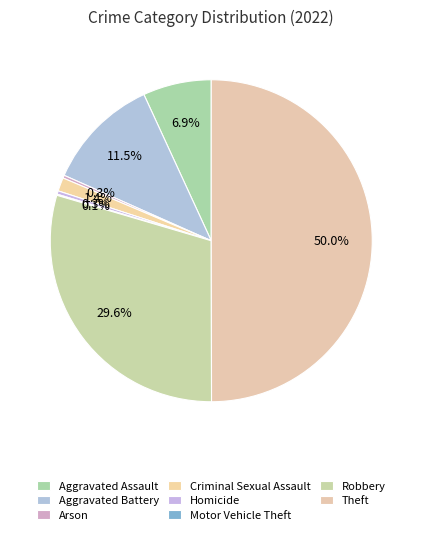

To the nearest percent, what is the combined percentage of Theft and Motor Vehicle Theft?

50%